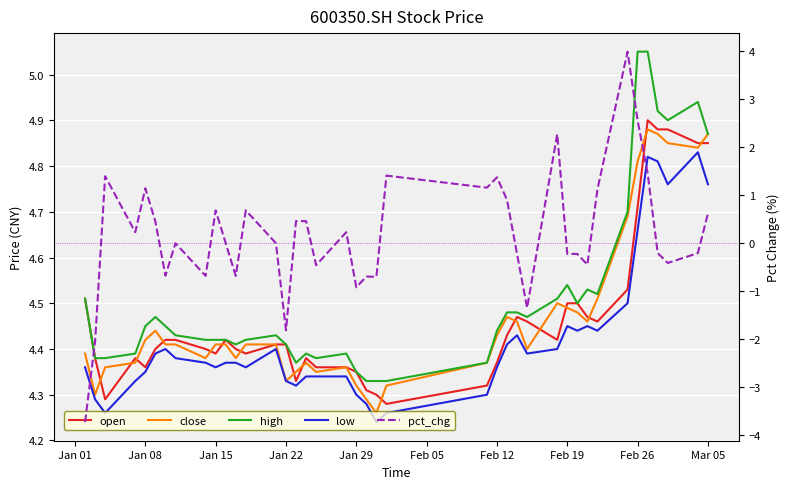

How many low values are between 4 and 5?

40